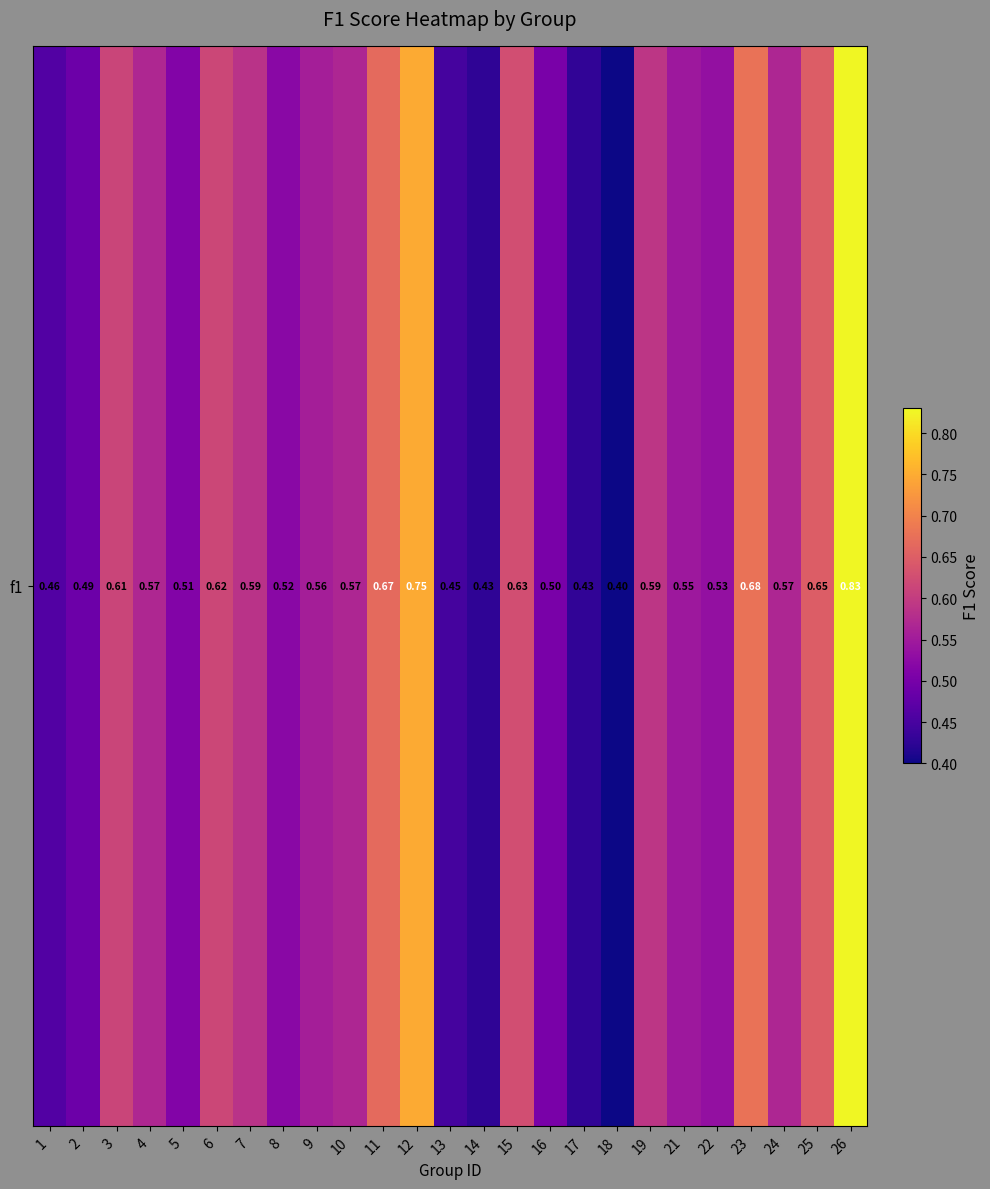

Which category has the highest value across all series?

26